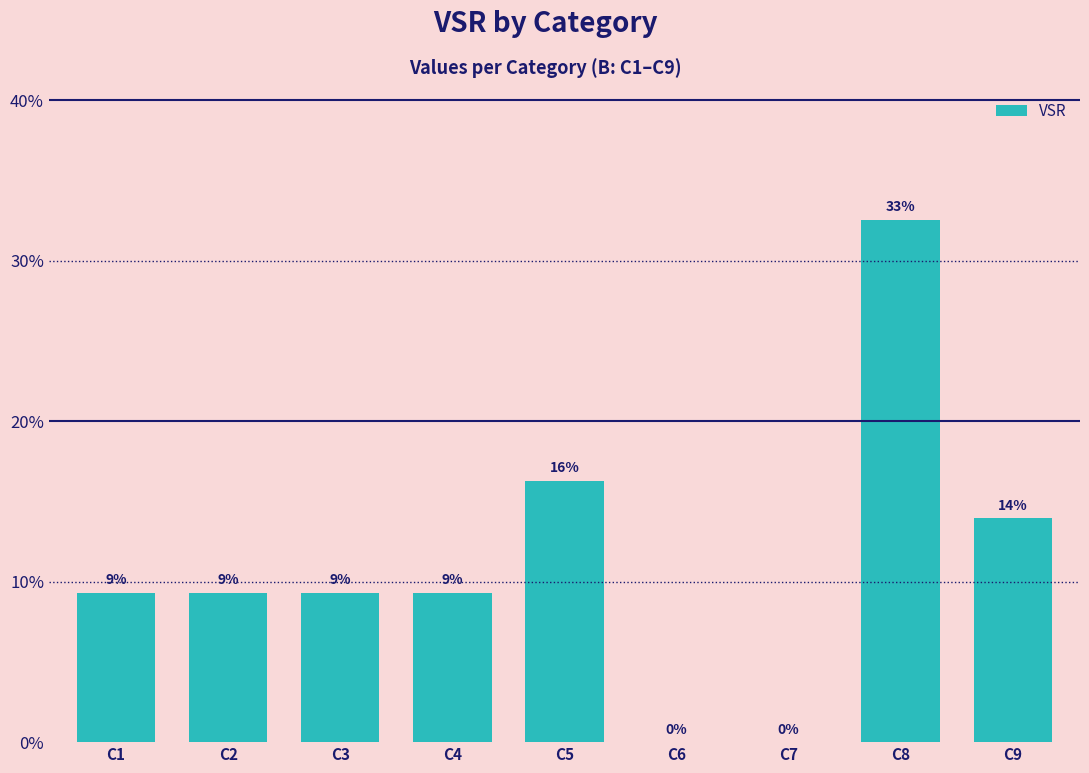

What is the change in value from C5 to C9?

-2